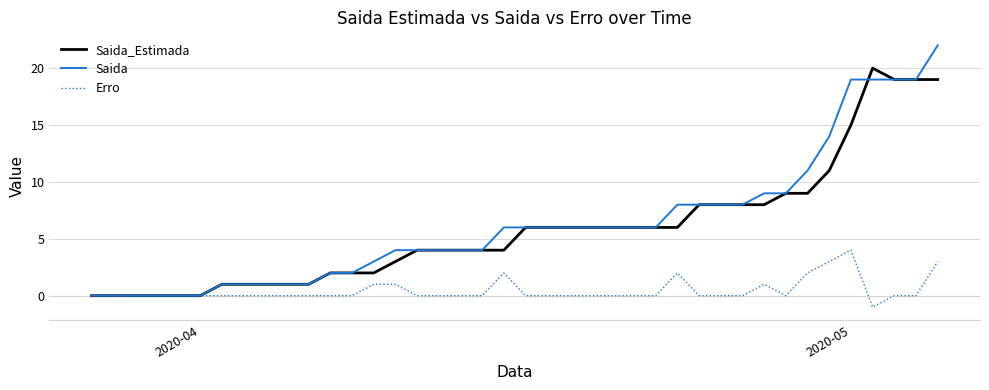

Rank the series by their maximum value, from lowest to highest.

Erro, Saida_Estimada, Saida